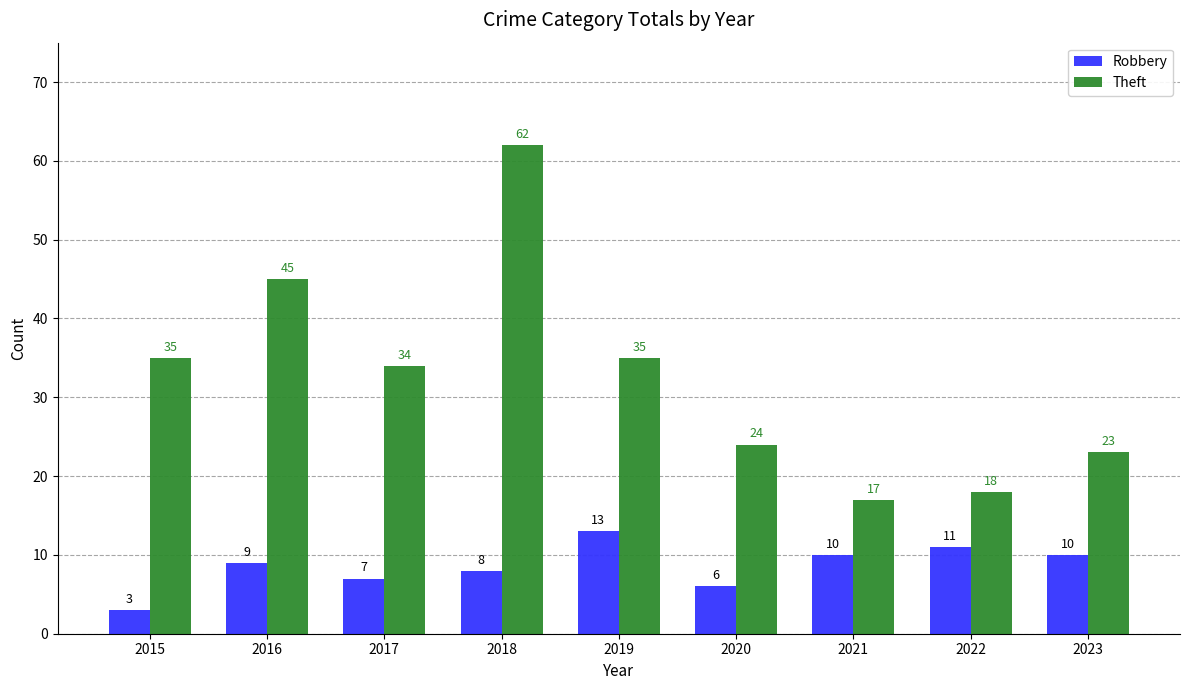

How many series are shown in this chart?

2